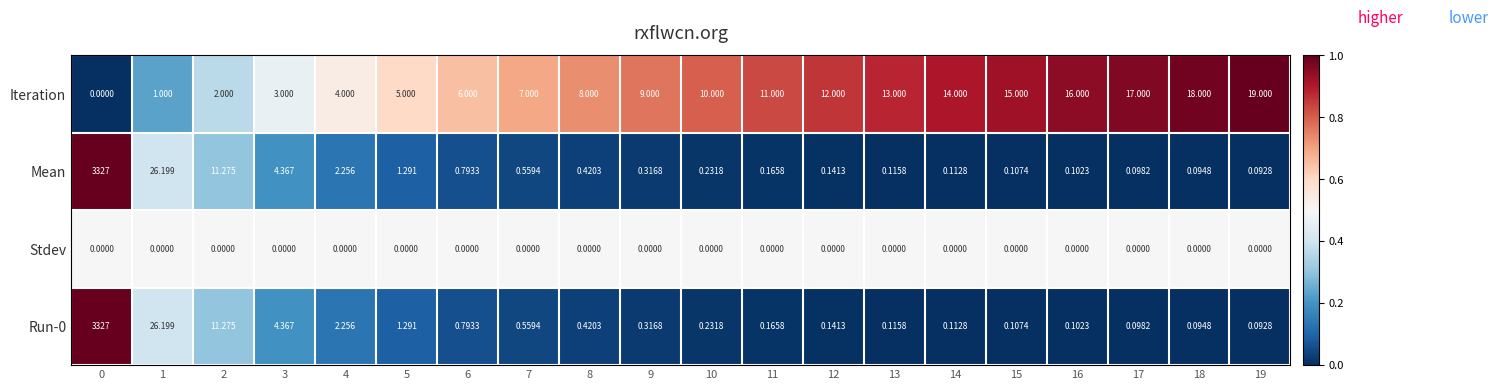

Is the value of Mean at 9 greater than the value of Stdev at 2?

Yes